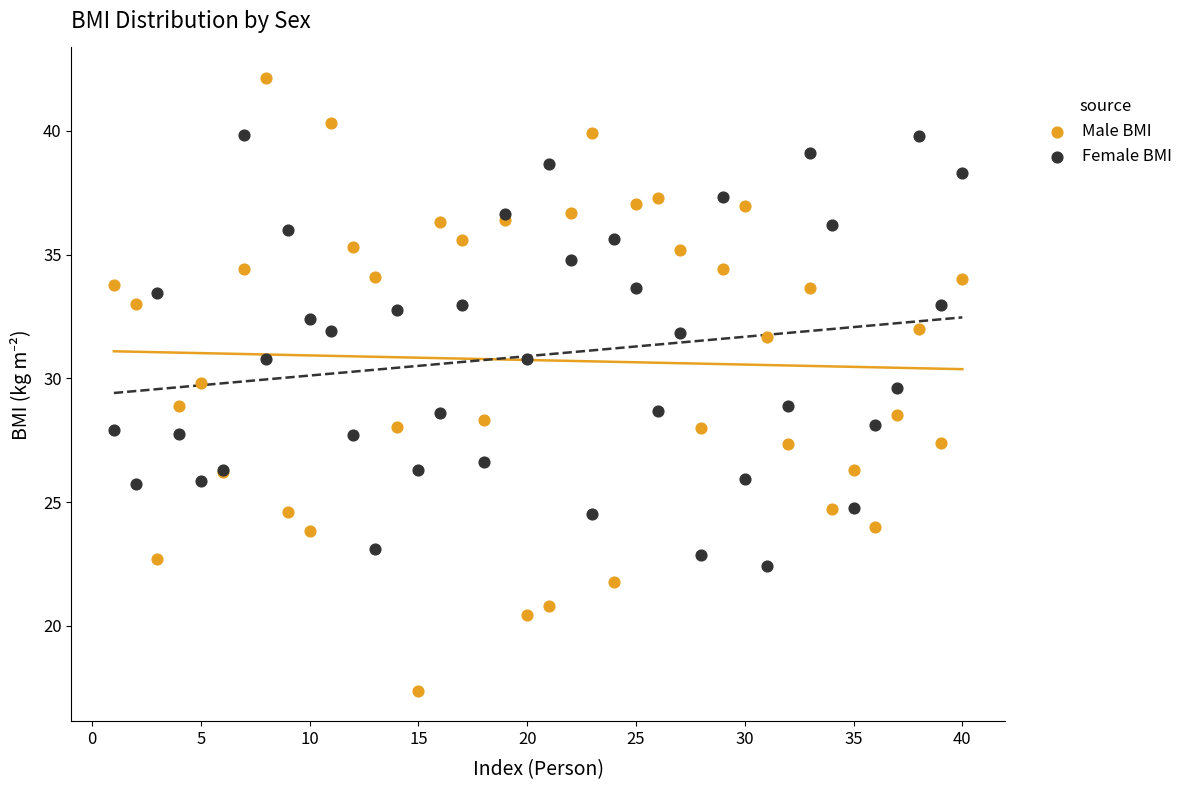

Which series has the largest Y range (max minus min)?

Male BMI